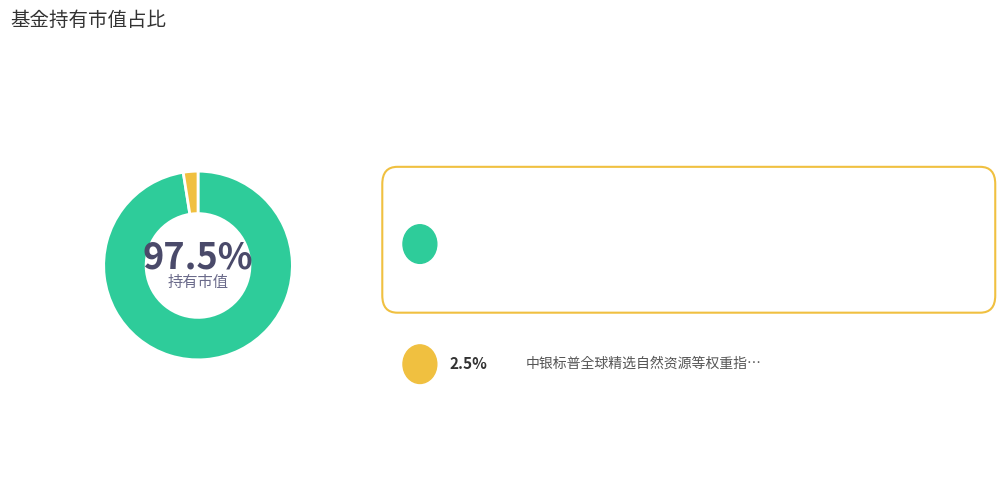

Is there any slice that represents more than half of the pie?

Yes